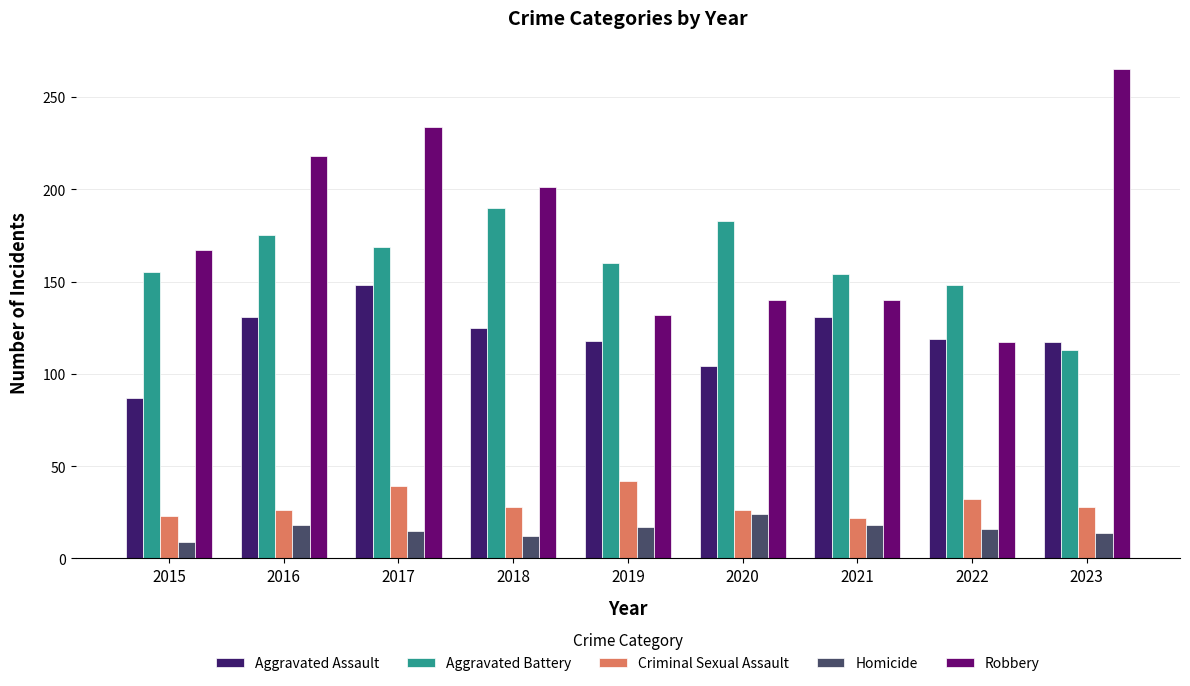

What is the sum of all Aggravated Assault values?

1080